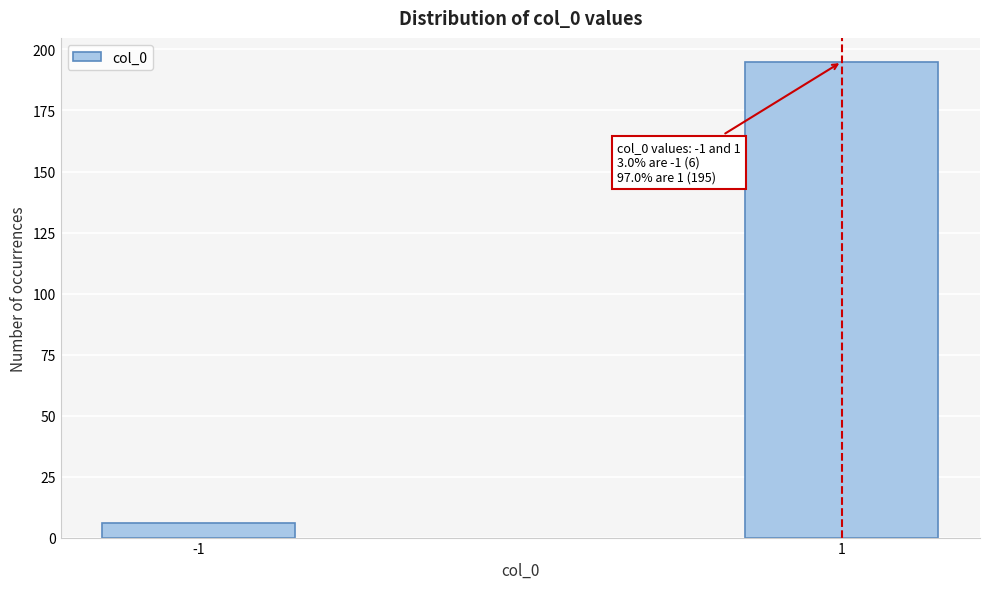

Reading right to left, transcribe all the data shown in this chart.

195	6